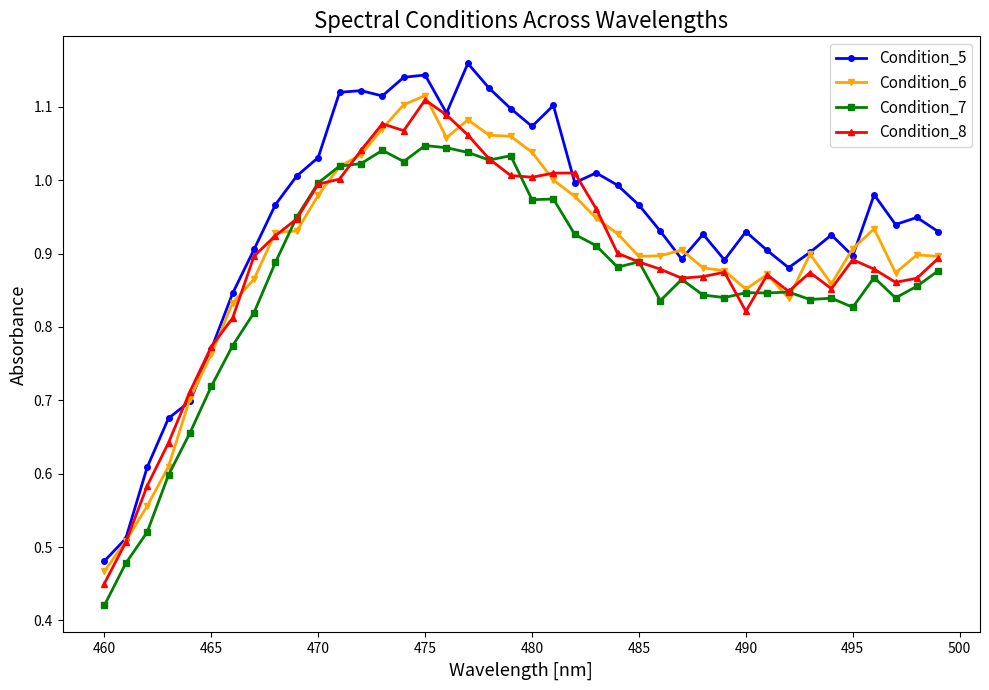

True or false: Condition_5 and Condition_7 cross at least once.

False